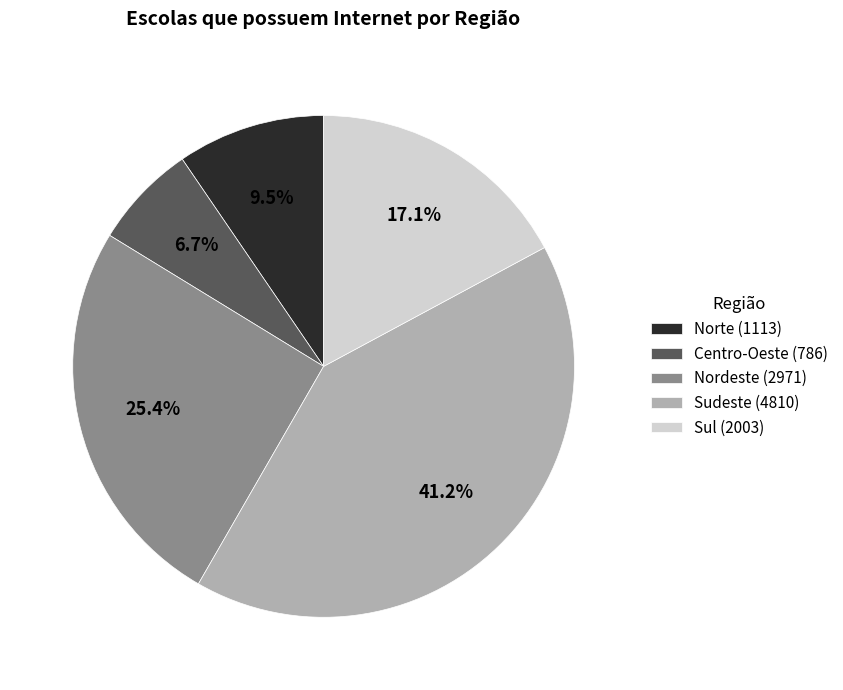

Does any single category account for the majority?

No